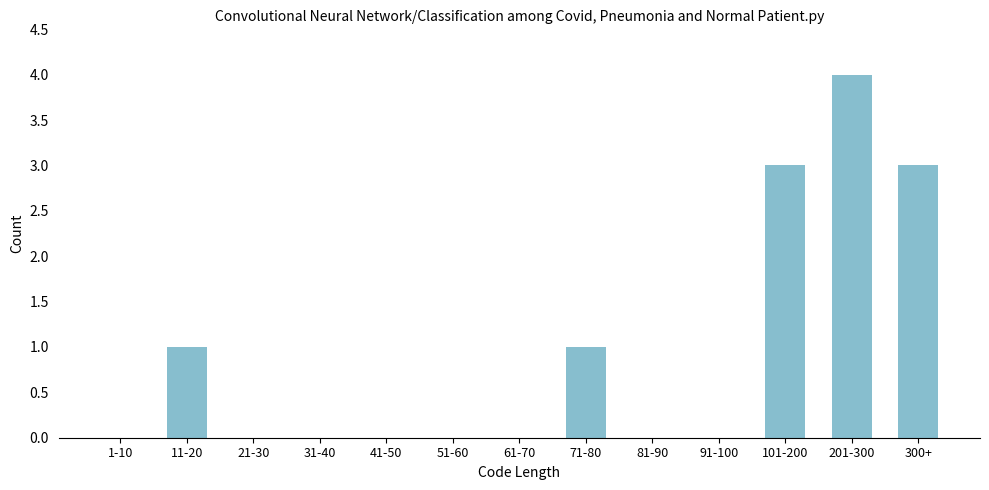

Reading left to right, what are all the values shown in this chart?

1-10=0	11-20=1	21-30=0	31-40=0	41-50=0	51-60=0	61-70=0	71-80=1	81-90=0	91-100=0	101-200=3	201-300=4	300+=3